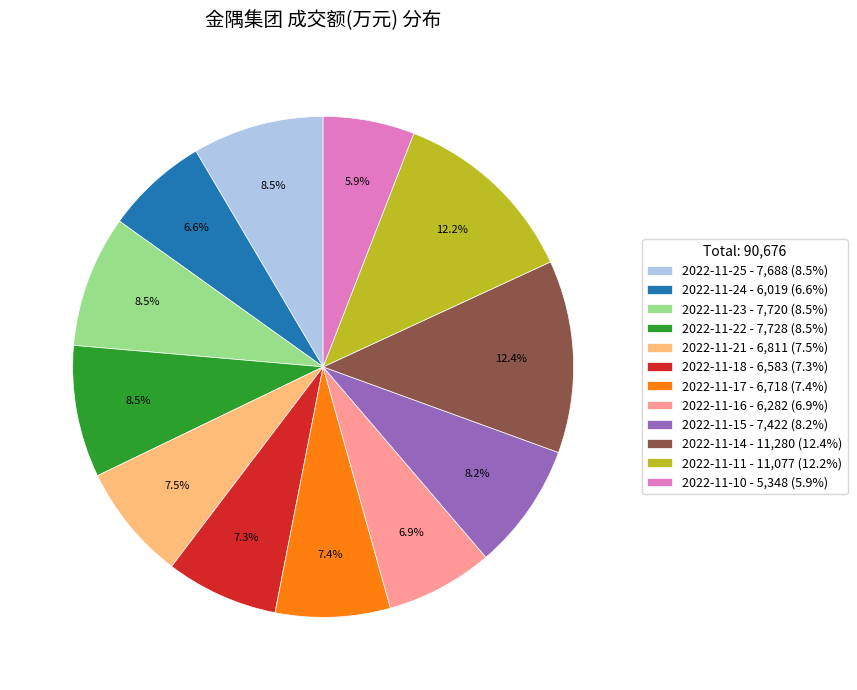

What percentage is the 2022-11-14 slice, to the nearest percent?

12%